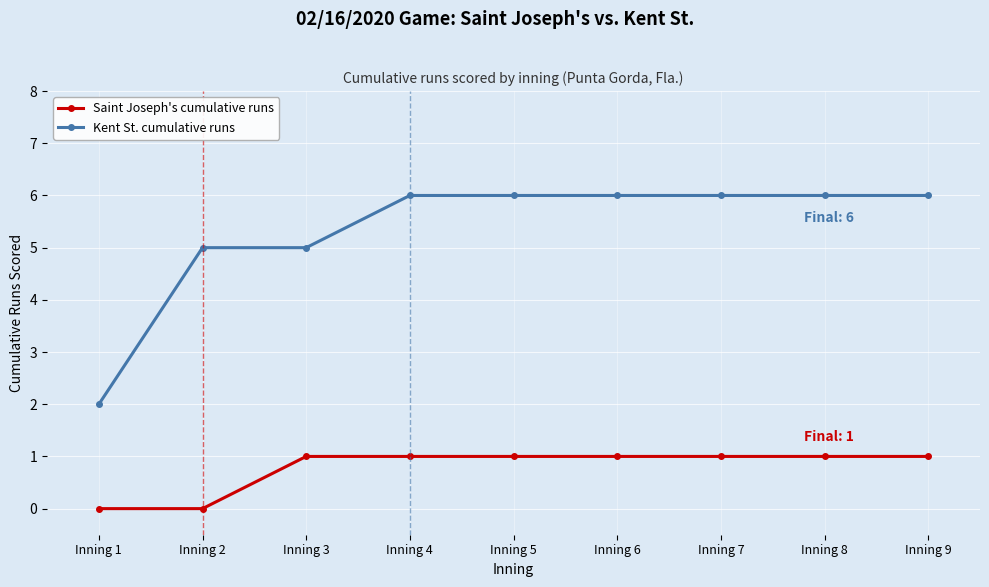

What is the sum of all Kent St. cumulative runs values?

48